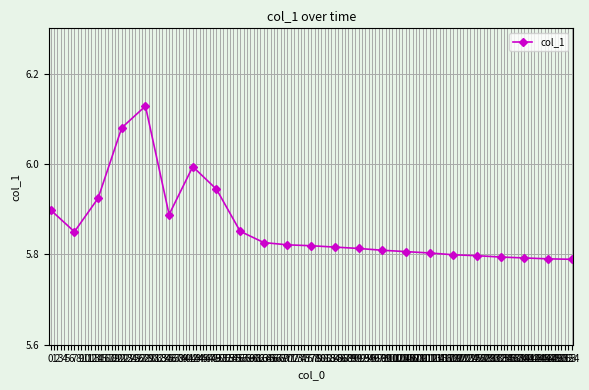

How many distinct data groups are displayed?

1